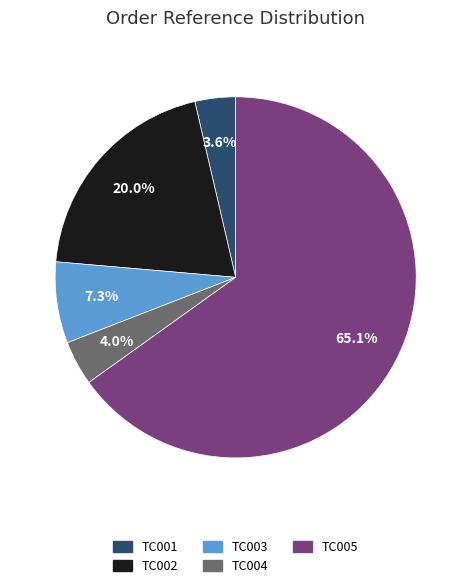

How many slices are in this pie chart?

5